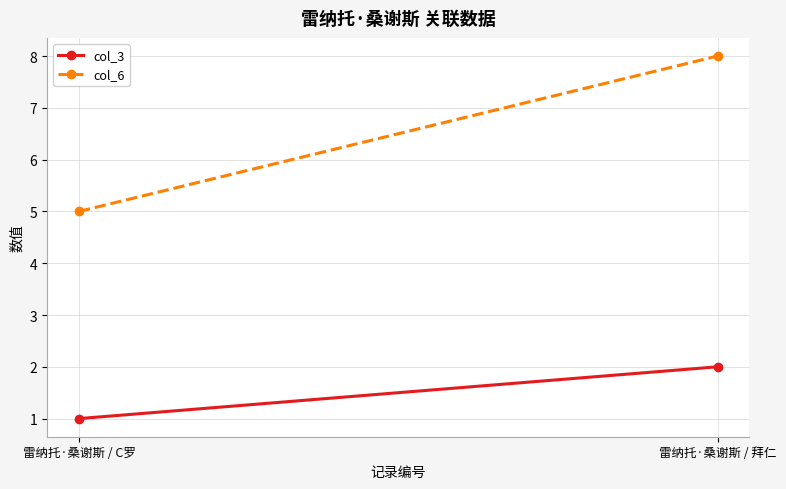

Which has a higher value, 雷纳托·桑谢斯 / 拜仁 or 雷纳托·桑谢斯 / C罗?

雷纳托·桑谢斯 / 拜仁